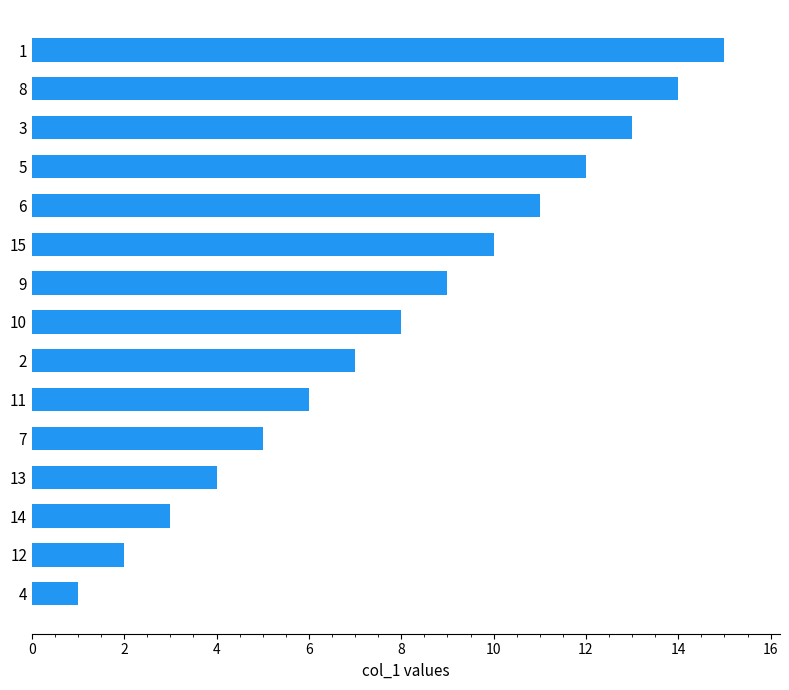

Which label corresponds to the smallest value in the chart?

4